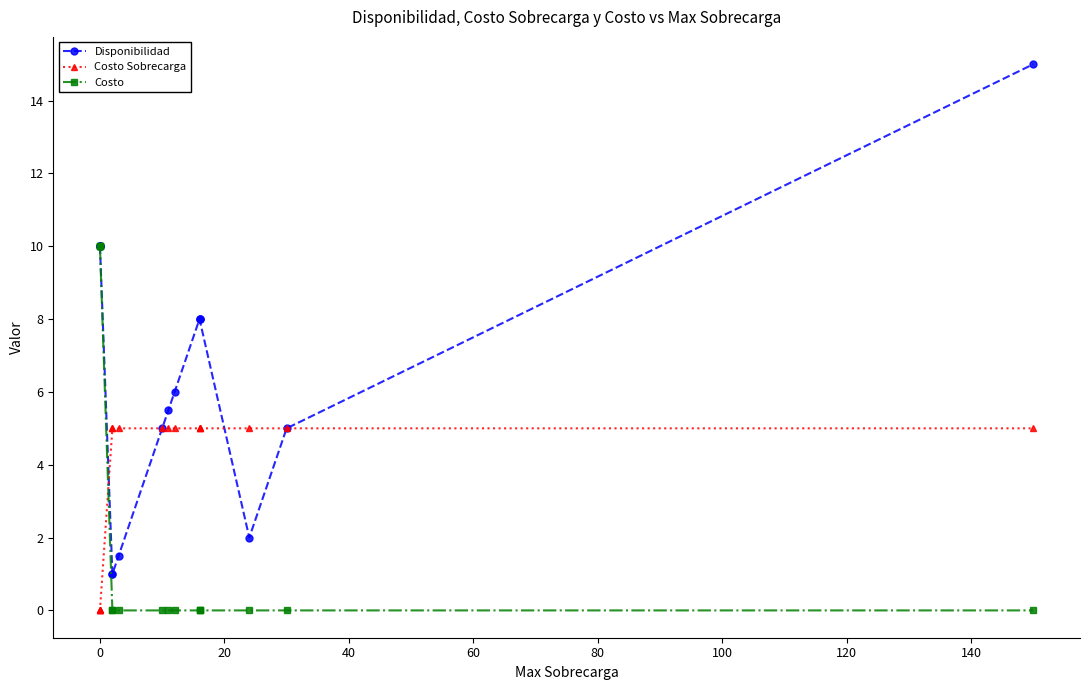

What is the sum of all Disponibilidad values?

106.0